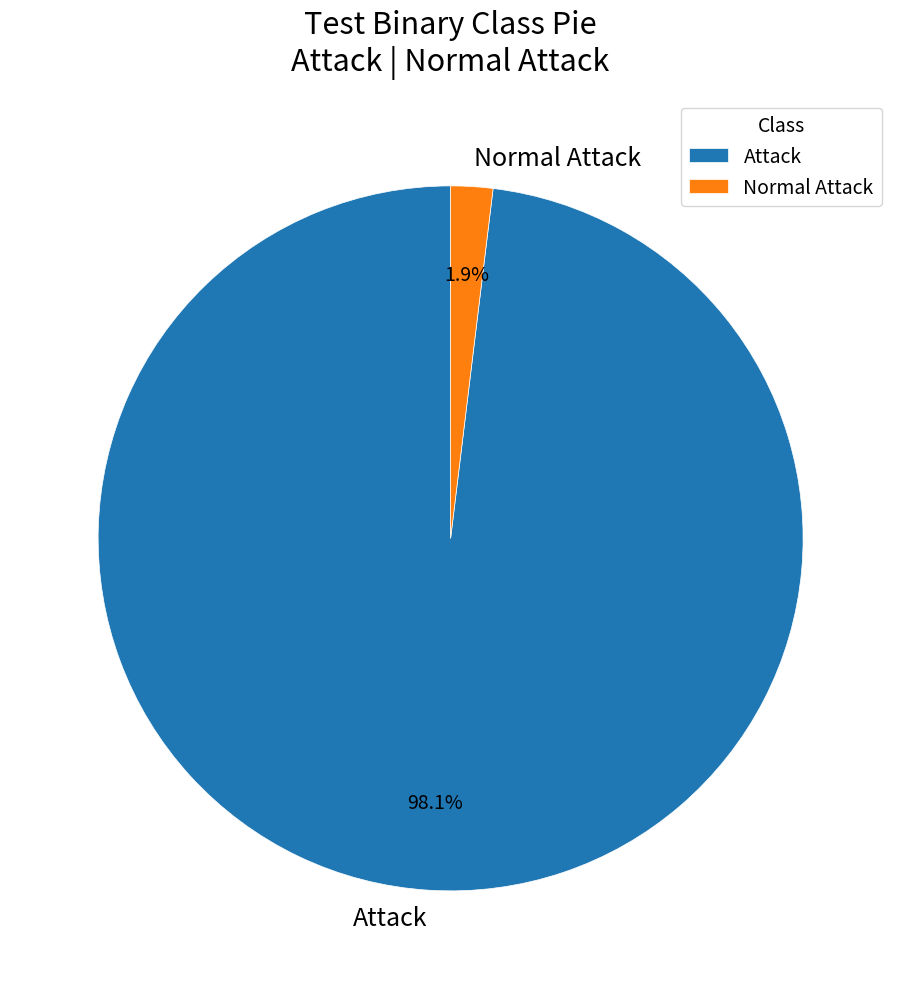

What is the smallest slice in the pie chart?

Normal Attack